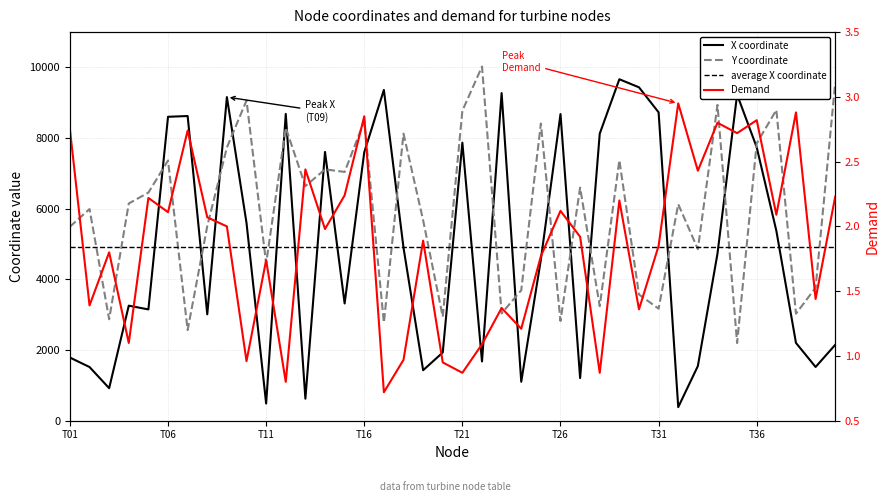

Which series changed the most between T35 and T38?

X